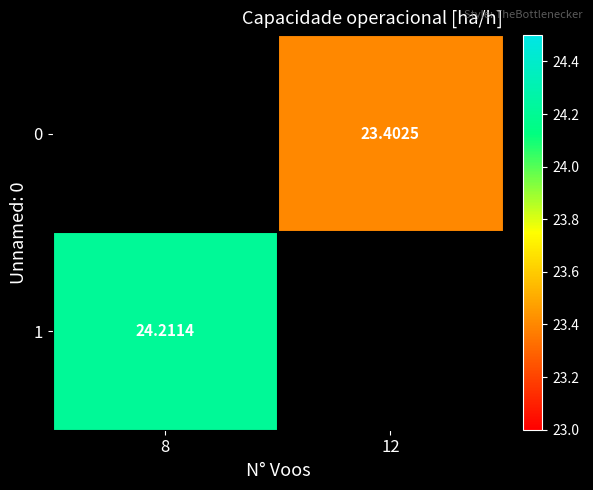

How many distinct data groups are displayed?

2